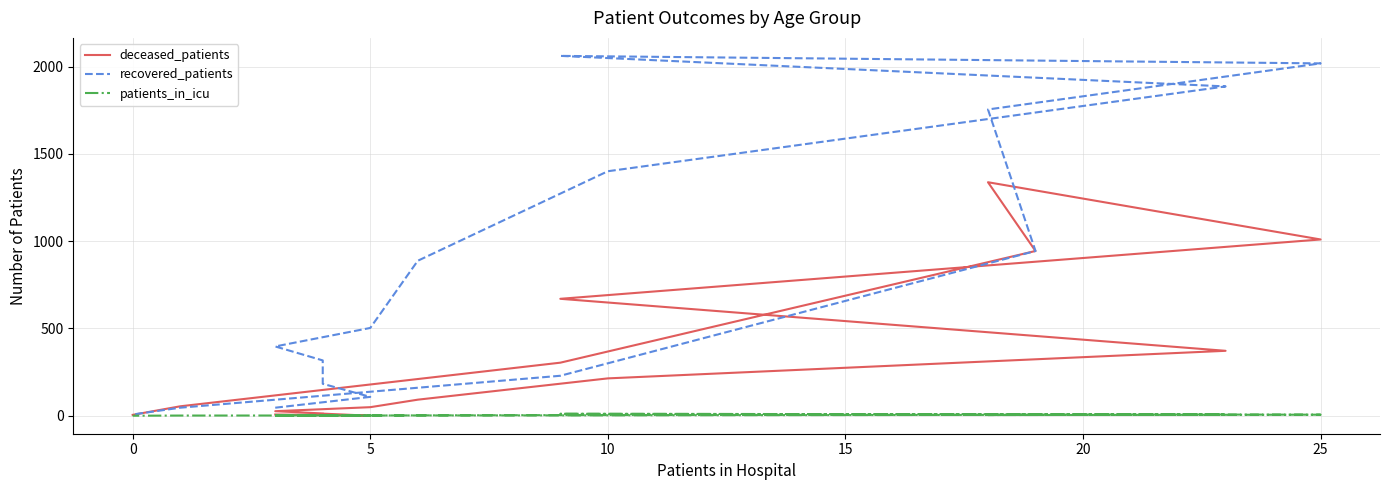

What is the value of the deceased_patients point at the 9th from the left?

372